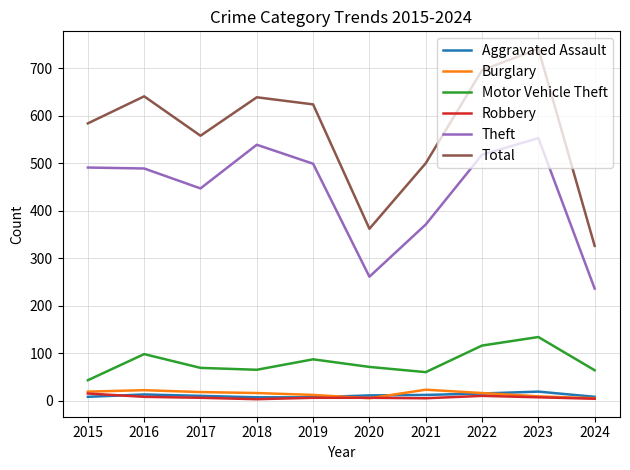

What is the spread (max minus min) of values at 2017?

552